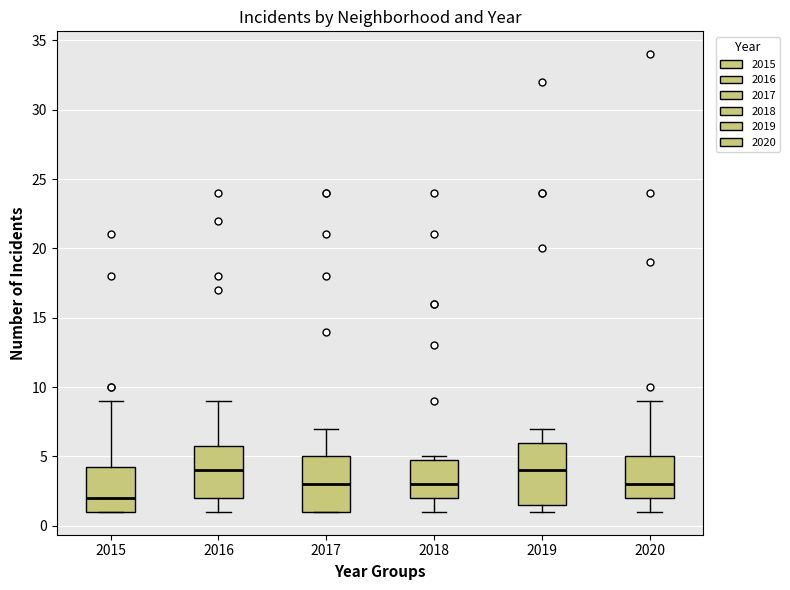

Reading left to right, transcribe this box plot: for each box, give where its median line is, the range the box spans, and where its two whiskers end, as read against the y-axis. The values are not printed on the chart, so give them approximately, as read against the axis.

2015: median 2.0, box 1.0 to 4.5, whiskers 1.0 to 9.0
2016: median 4.0, box 2.0 to 6.0, whiskers 1.0 to 9.0
2017: median 3.0, box 1.0 to 5.0, whiskers 1.0 to 7.0
2018: median 3.0, box 2.0 to 5.0, whiskers 1.0 to 5.0 (just above the box's upper edge)
2019: median 4.0, box 1.5 to 6.0, whiskers 1.0 to 7.0
2020: median 3.0, box 2.0 to 5.0, whiskers 1.0 to 9.0